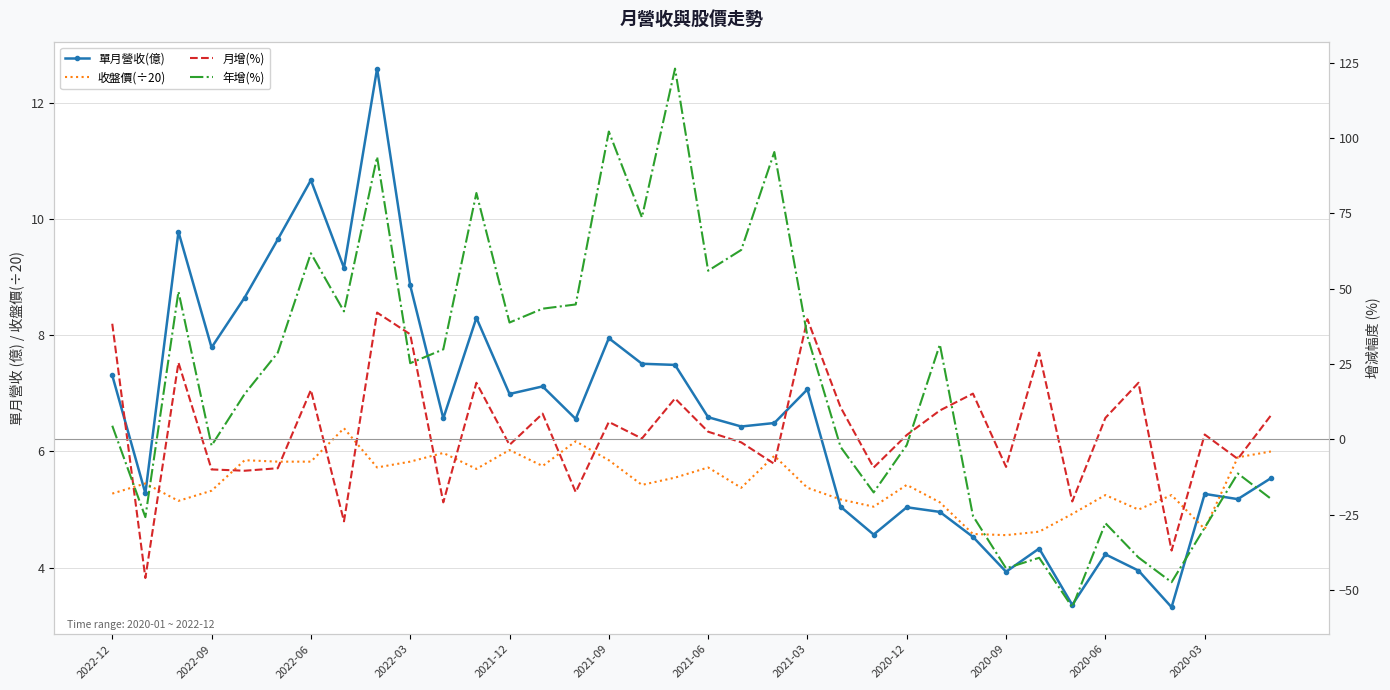

Is this an area chart (filled region under the line)?

No